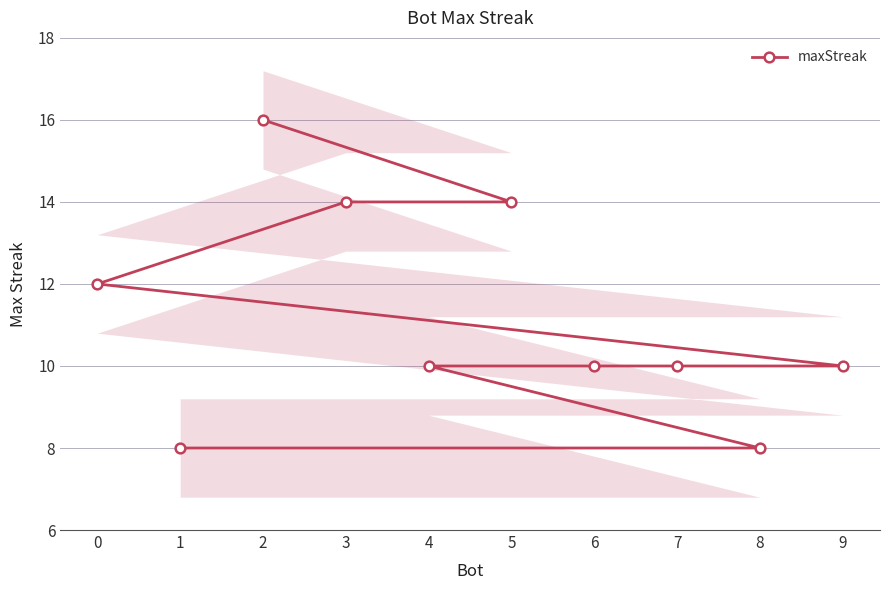

What is the ratio of the value at 5 to the value at 7?

1.4